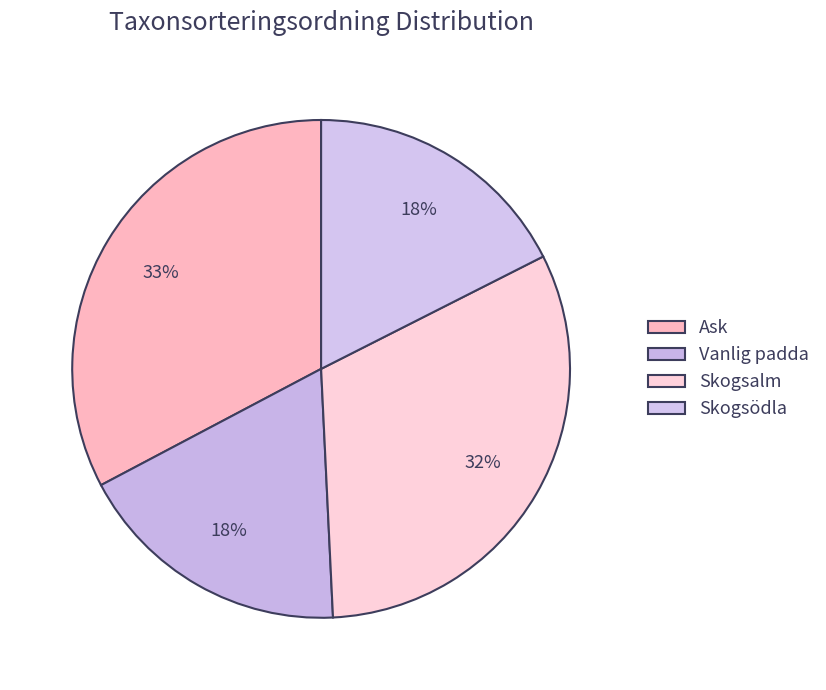

Rank the categories by value from highest to lowest.

Ask, Skogsalm, Vanlig padda, Skogsödla